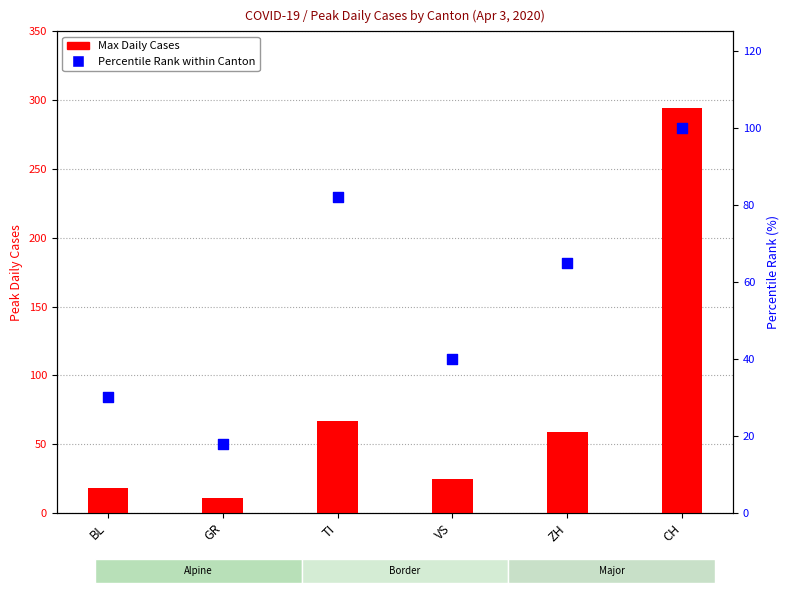

Which series has the widest spread of Y values?

Max Daily Cases